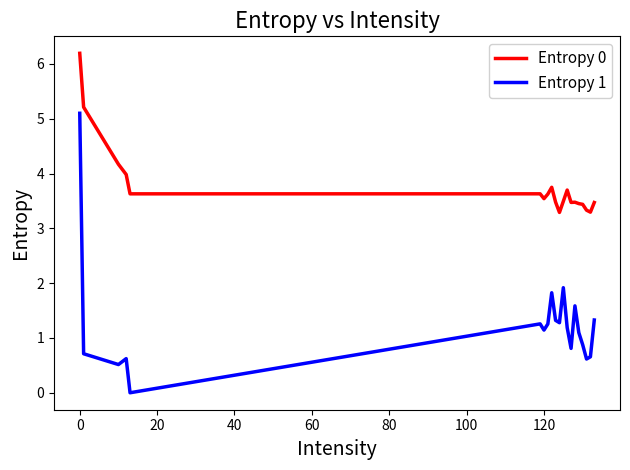

Which series has the largest total across all categories?

Entropy 0